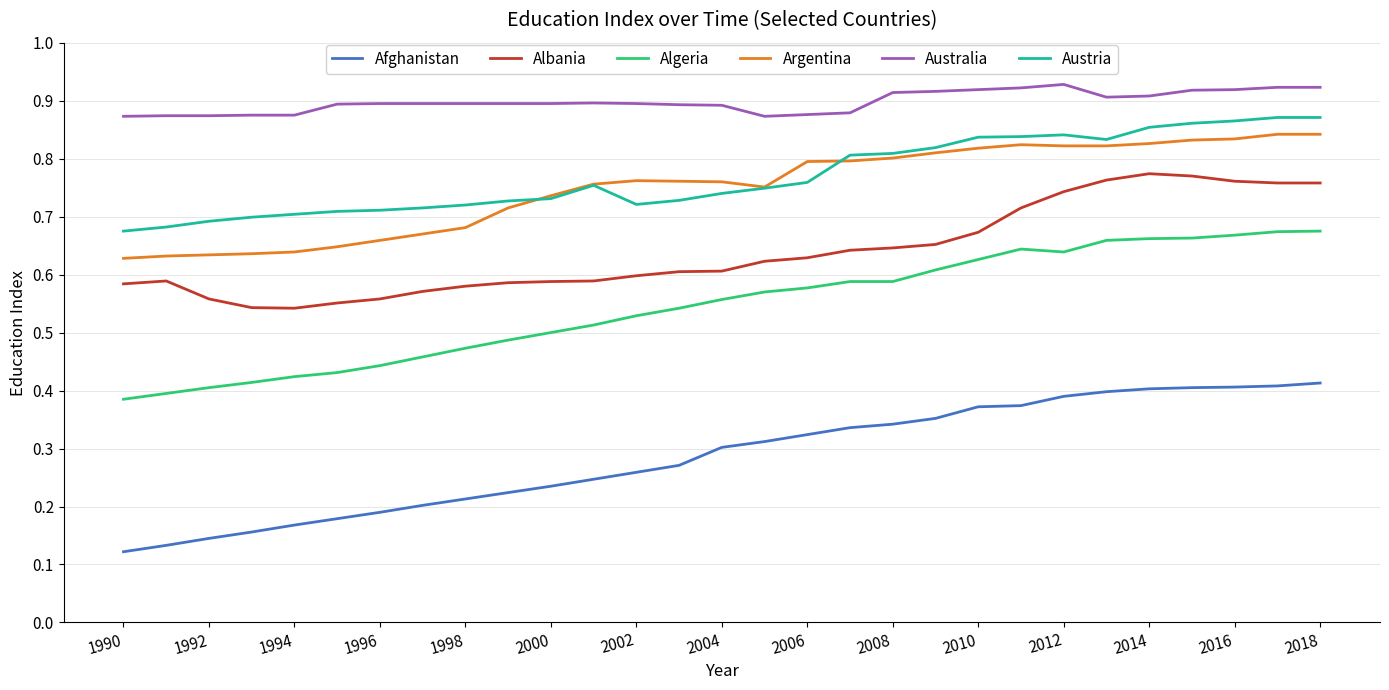

Which series has the largest total across all categories?

Australia